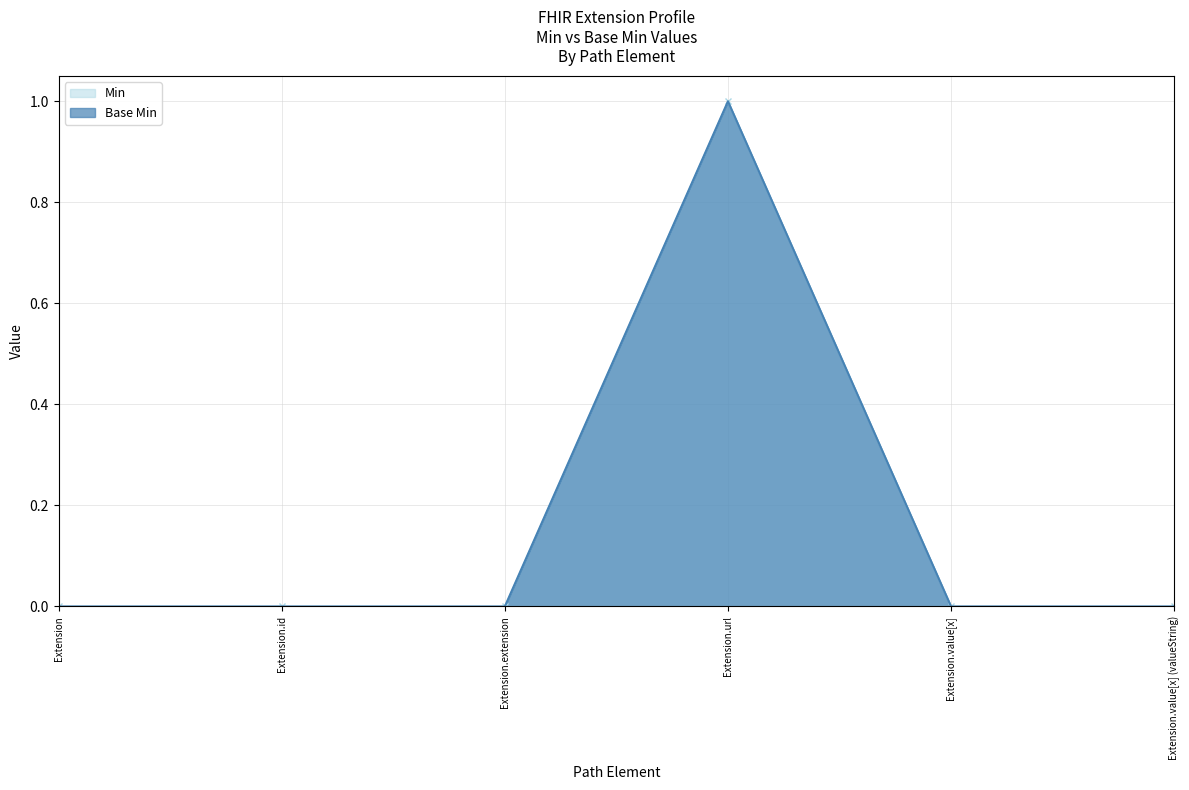

List the labels in order of Base Min value, smallest first.

Extension, Extension.id, Extension.extension, Extension.value[x], Extension.value[x] (valueString), Extension.url